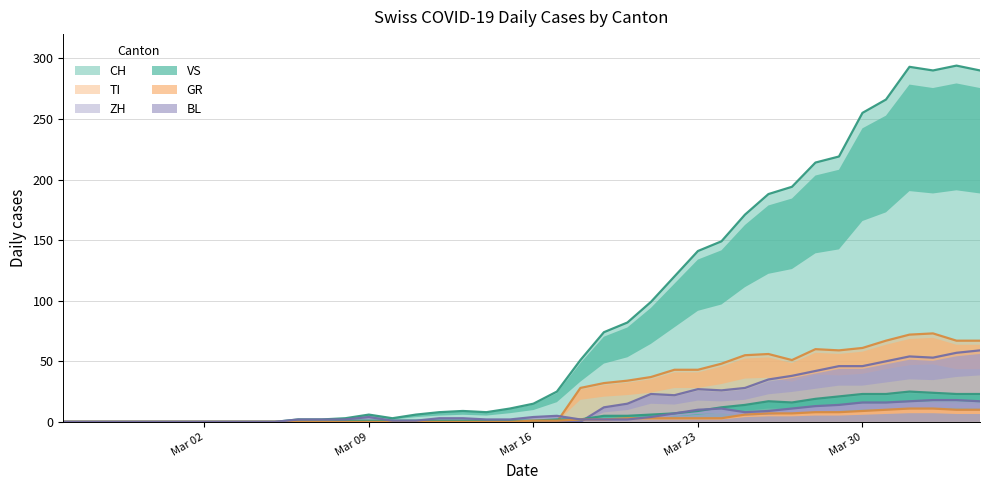

The GR series shows 10 at 2020-04-03. True or false?

True